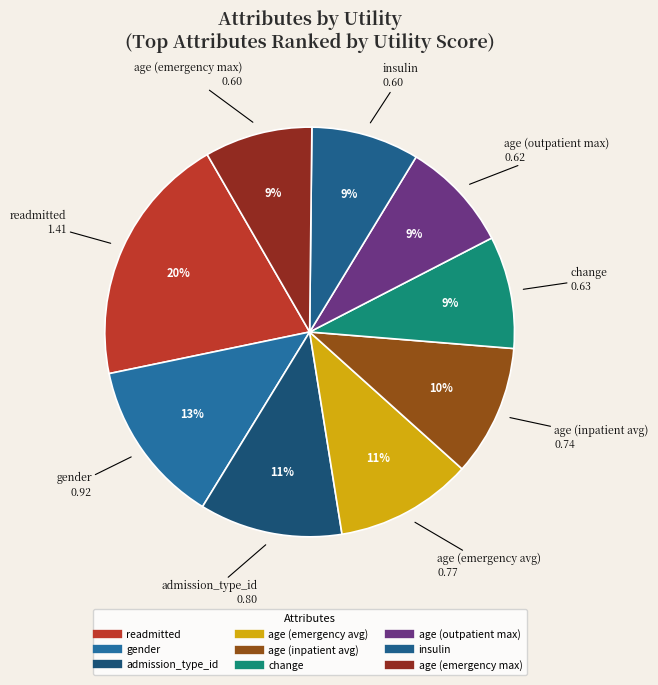

Which has a higher value, age (inpatient avg) or age (emergency max)?

age (inpatient avg)